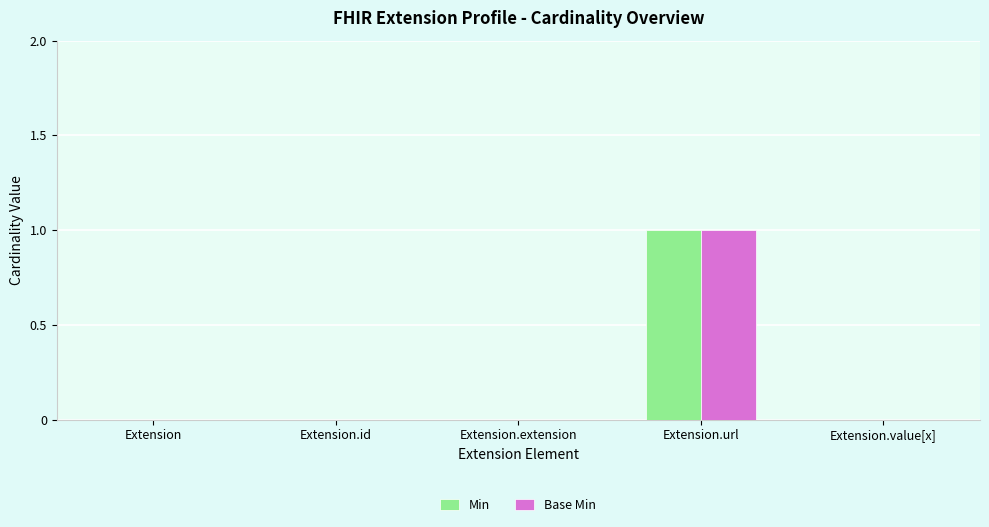

Is the value of Min at Extension.url greater than the value of Base Min at Extension.extension?

Yes